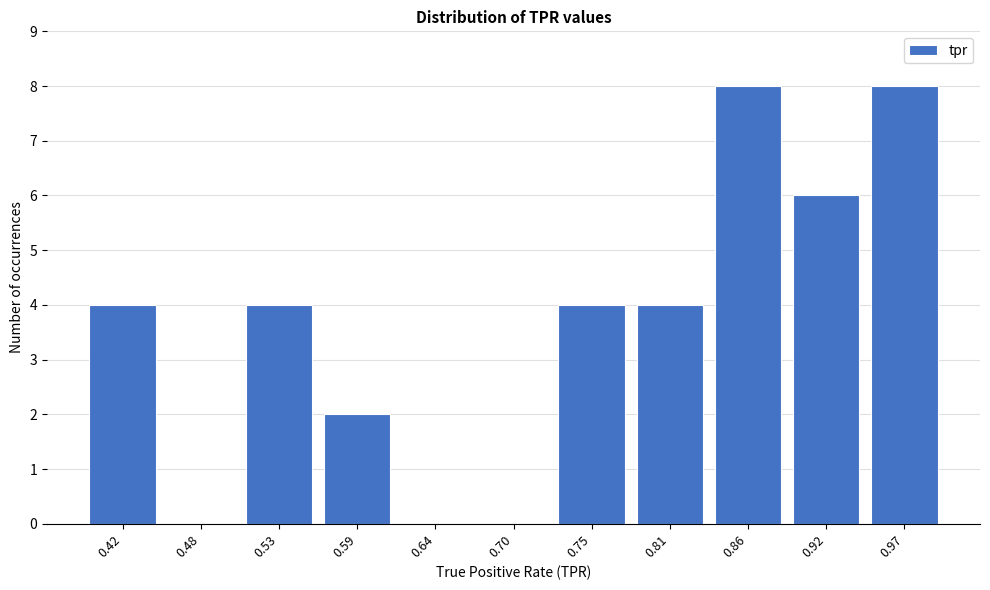

Reading left to right, list every bar in this chart as the range it spans on the x-axis followed by its height. Neither the bar edges nor the heights are printed on the chart, so give them approximately, as read against the axes.

0.39 to 0.45: 4
0.45 to 0.50: 0
0.50 to 0.56: 4
0.56 to 0.61: 2
0.61 to 0.67: 0
0.67 to 0.73: 0
0.73 to 0.78: 4
0.78 to 0.84: 4
0.84 to 0.89: 8
0.89 to 0.95: 6
0.95 to 1.00: 8